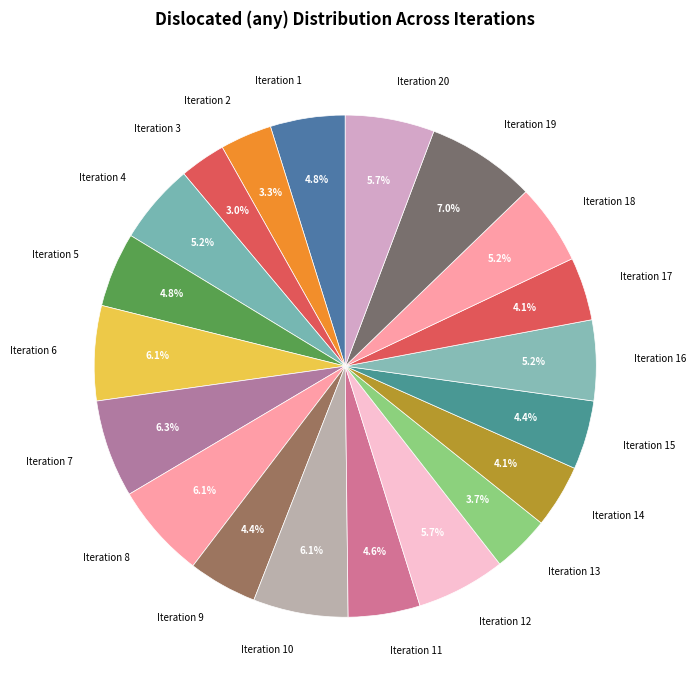

What percentage is the Iteration 3 slice, to the nearest percent?

3%